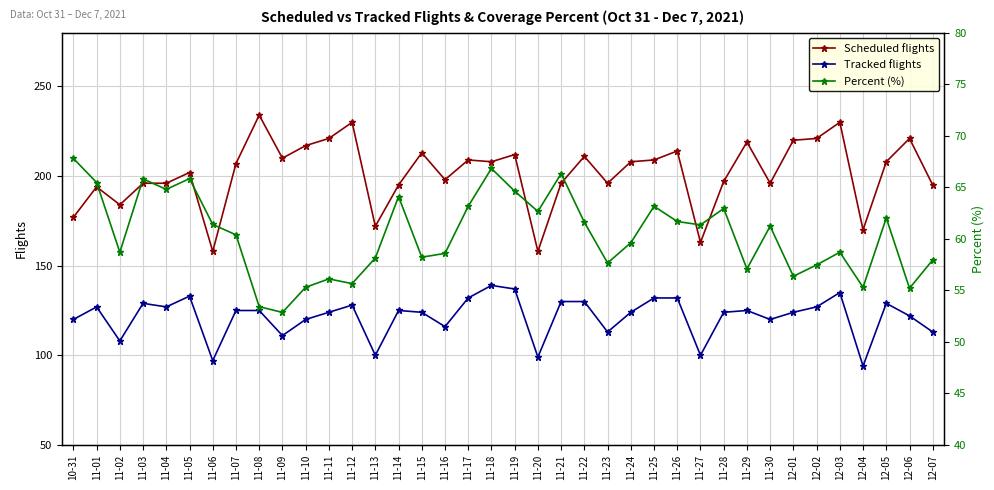

Where does the Percent (%) series first go above 61?

10-31